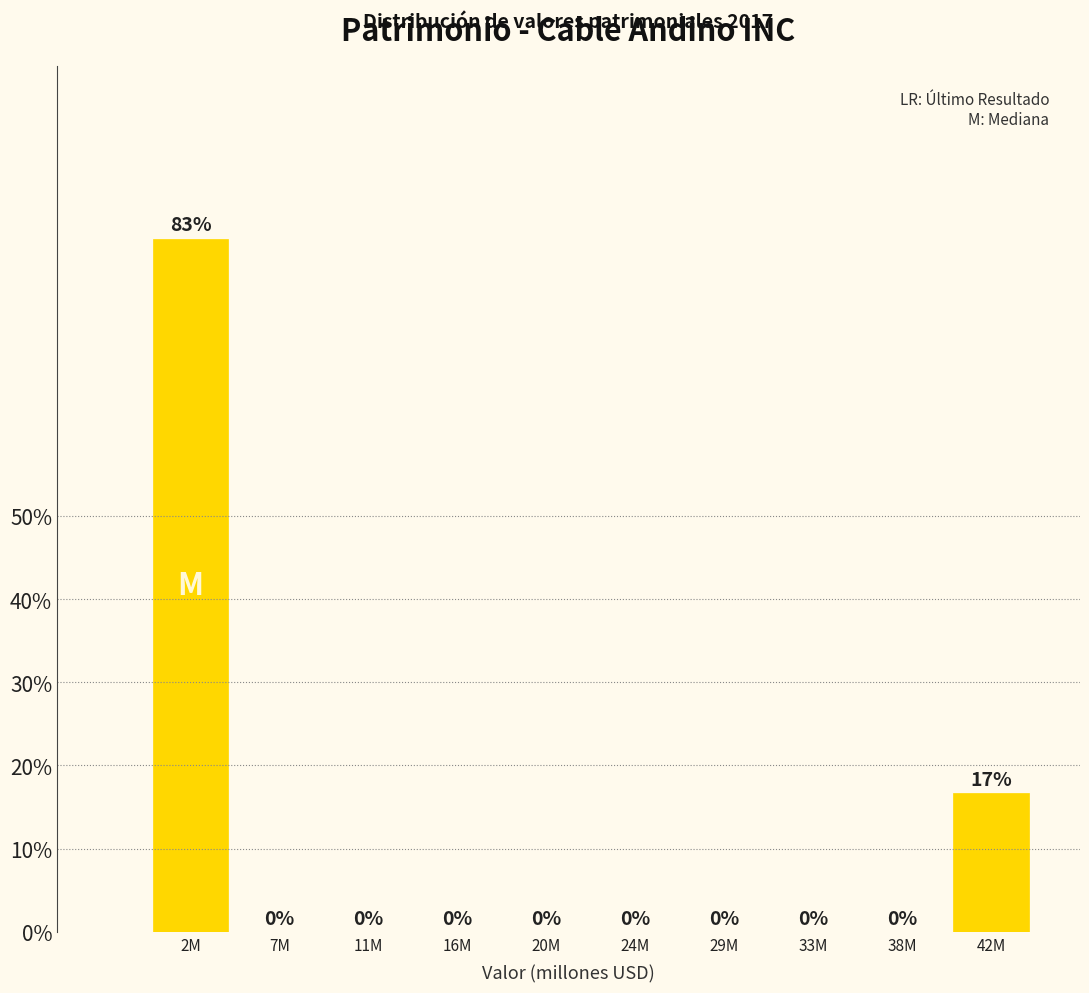

What is the sum of all values?

100.0